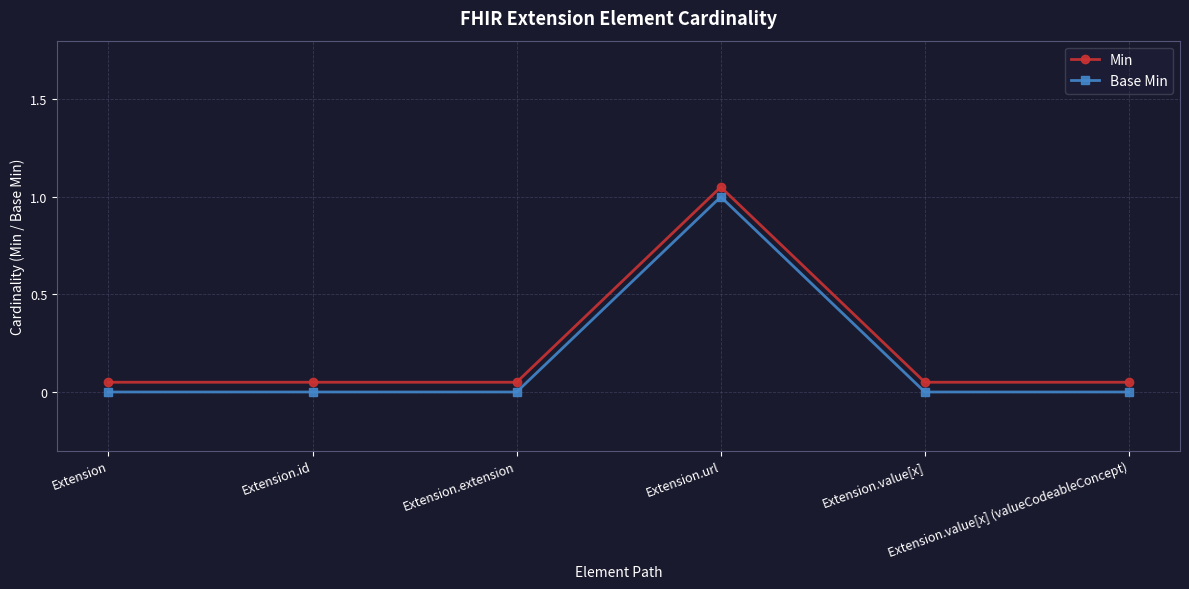

What is the sum of the Min values at Extension.url and Extension.extension?

1.1